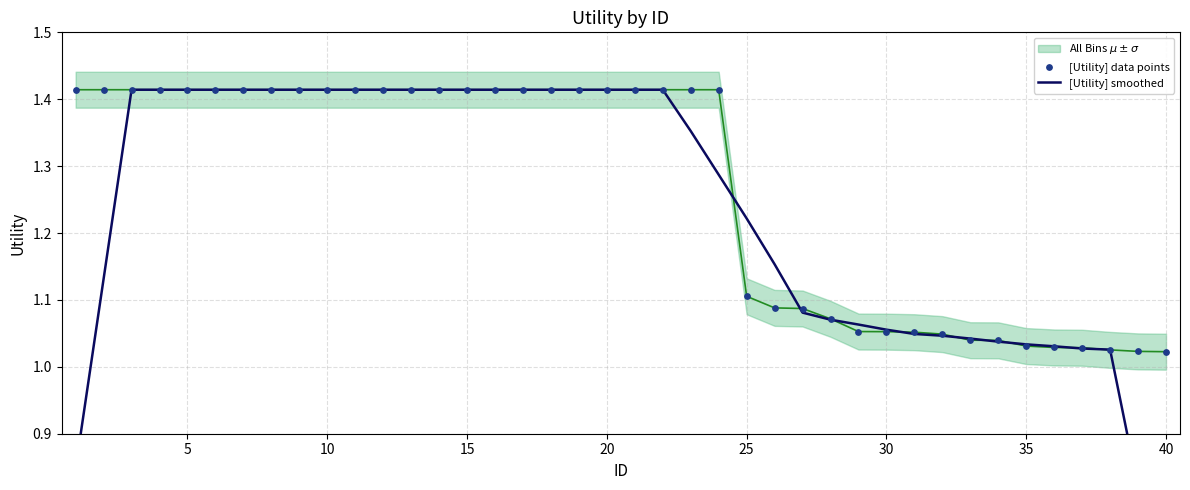

Which series contains the lowest Y value?

[Utility] smoothed